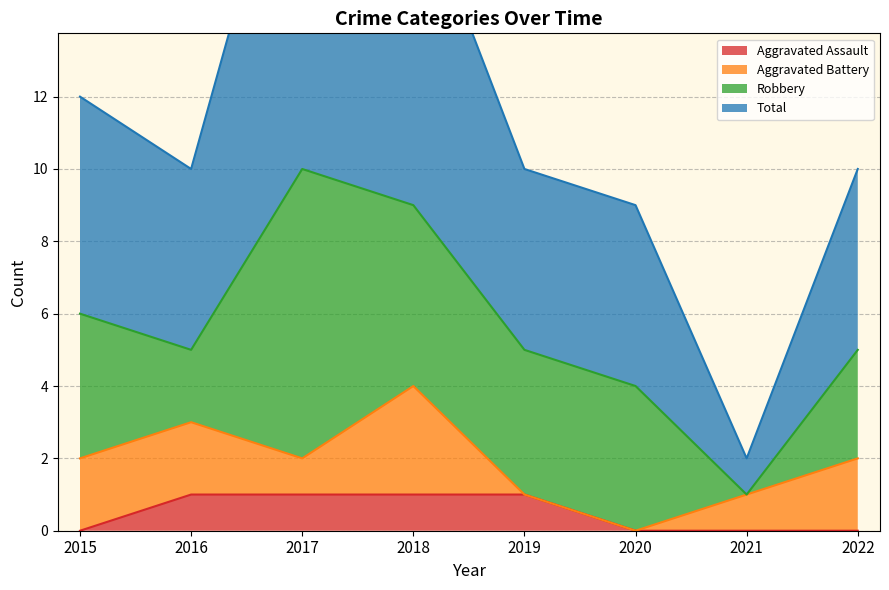

What is the difference between the second highest and second lowest values in the Aggravated Assault series?

1